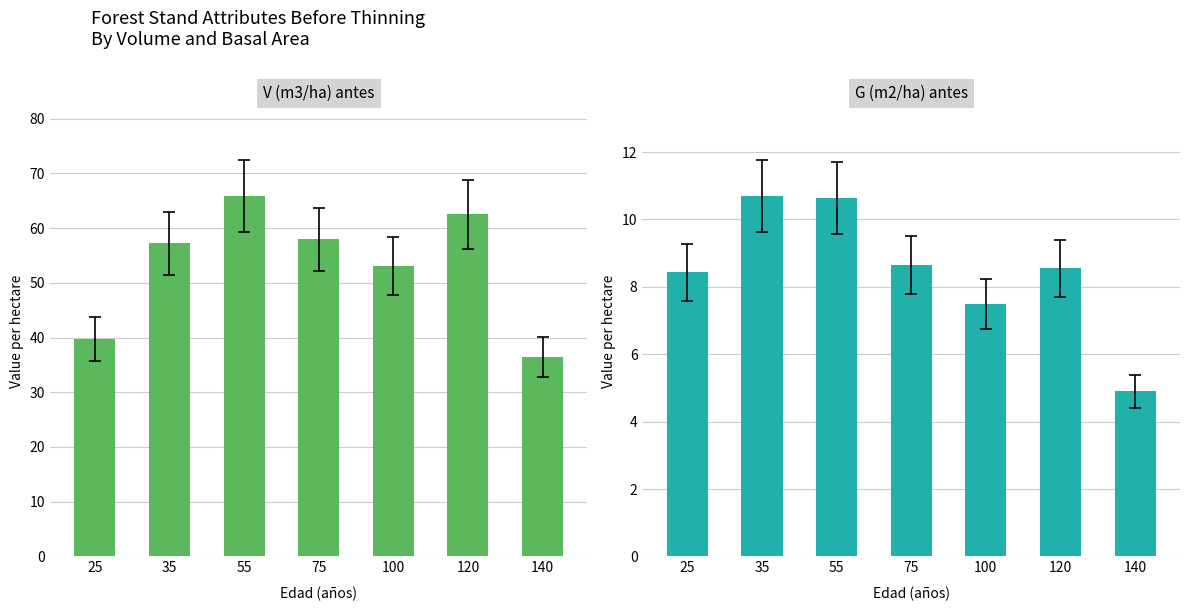

Reading left to right, extract all data points from this chart.

V (m3/ha) antes: 39.7	57.2	65.8	57.9	53.0	62.5	36.5
G (m2/ha) antes: 8.4	10.7	10.6	8.7	7.5	8.6	4.9